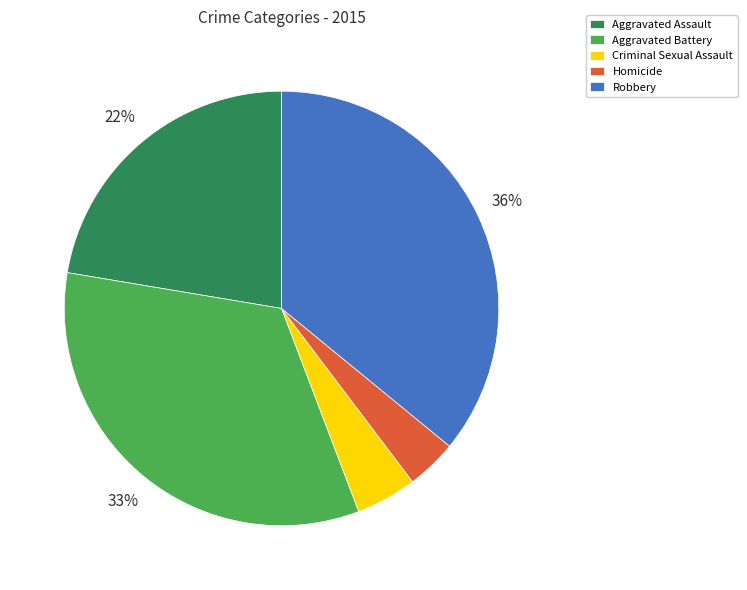

To the nearest percent, what percentage of the pie is Aggravated Assault?

22%